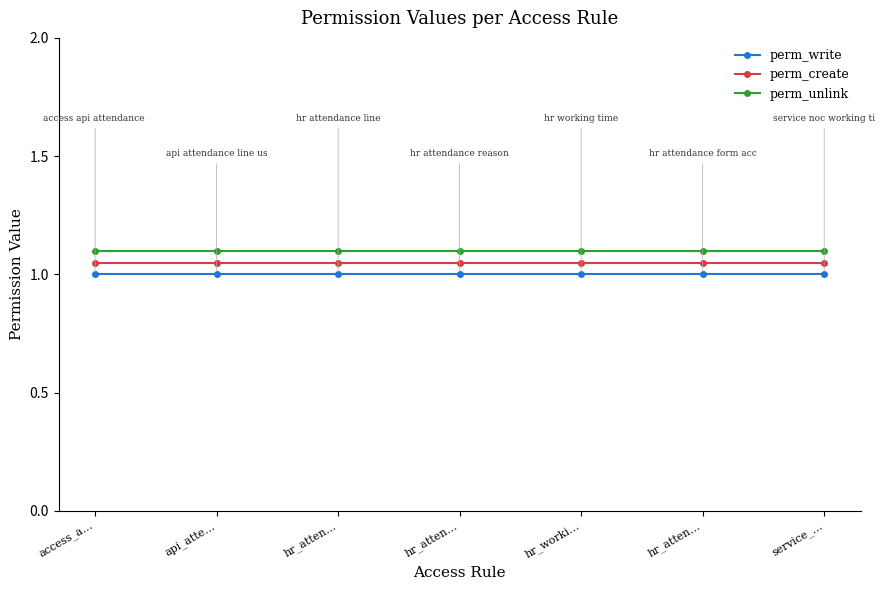

How many lines are shown in the chart?

3